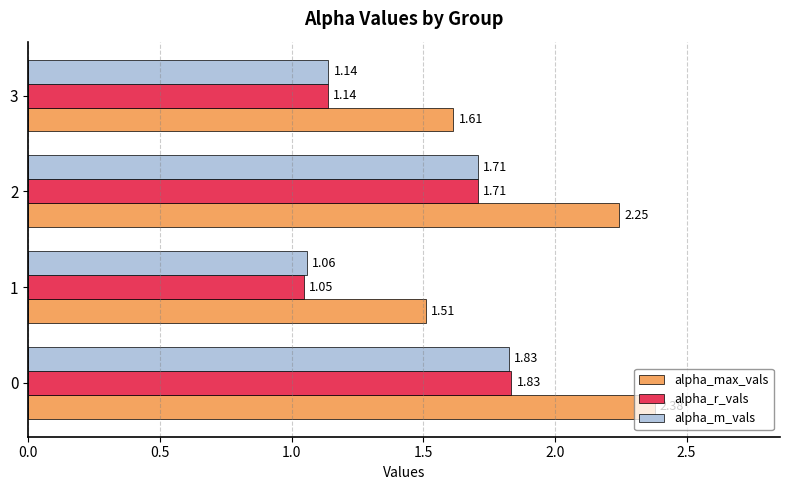

List the labels in order of alpha_m_vals value, largest first.

0, 2, 3, 1